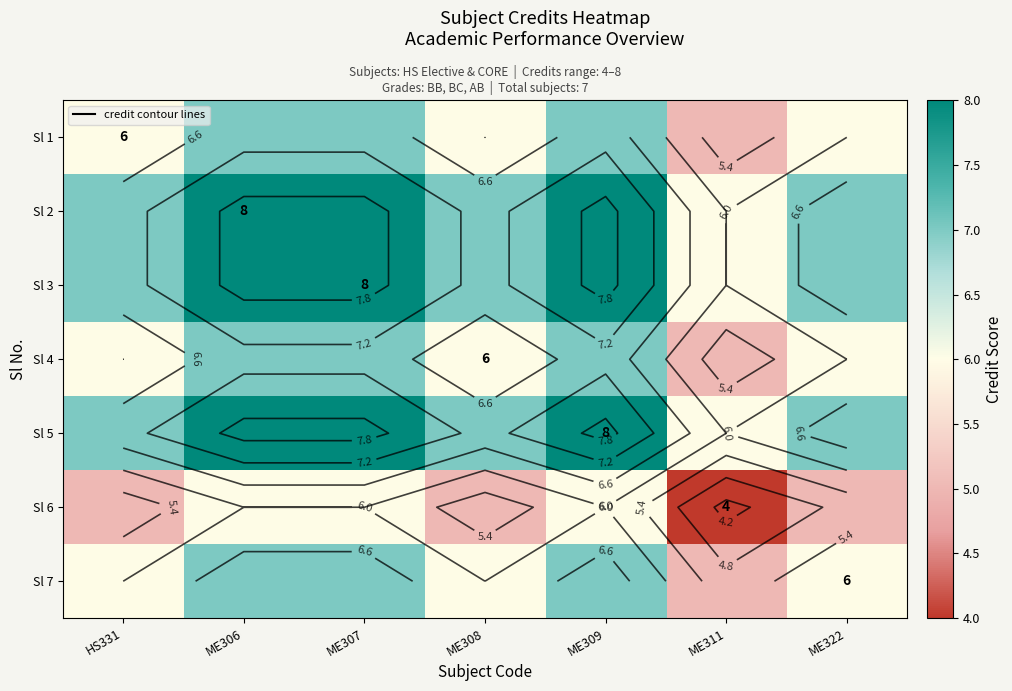

Which has a higher value, ME308 or ME306?

ME306